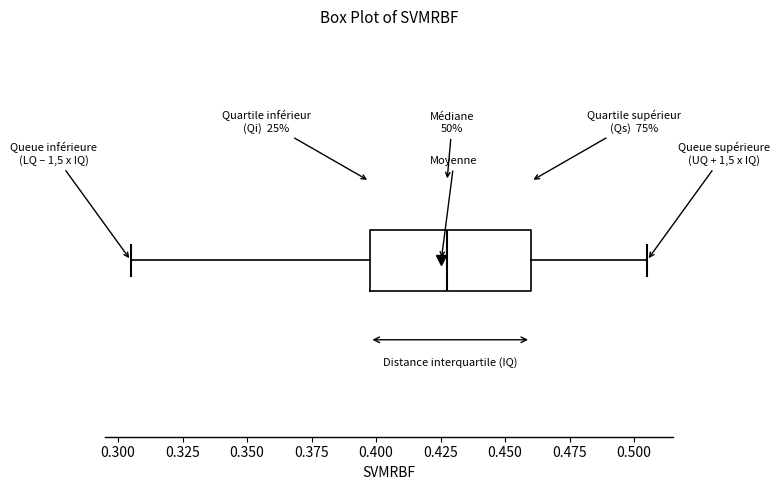

Where does the right whisker of the box end on the x-axis? The values are not printed on the chart, so give them approximately, as read against the axis.

0.505